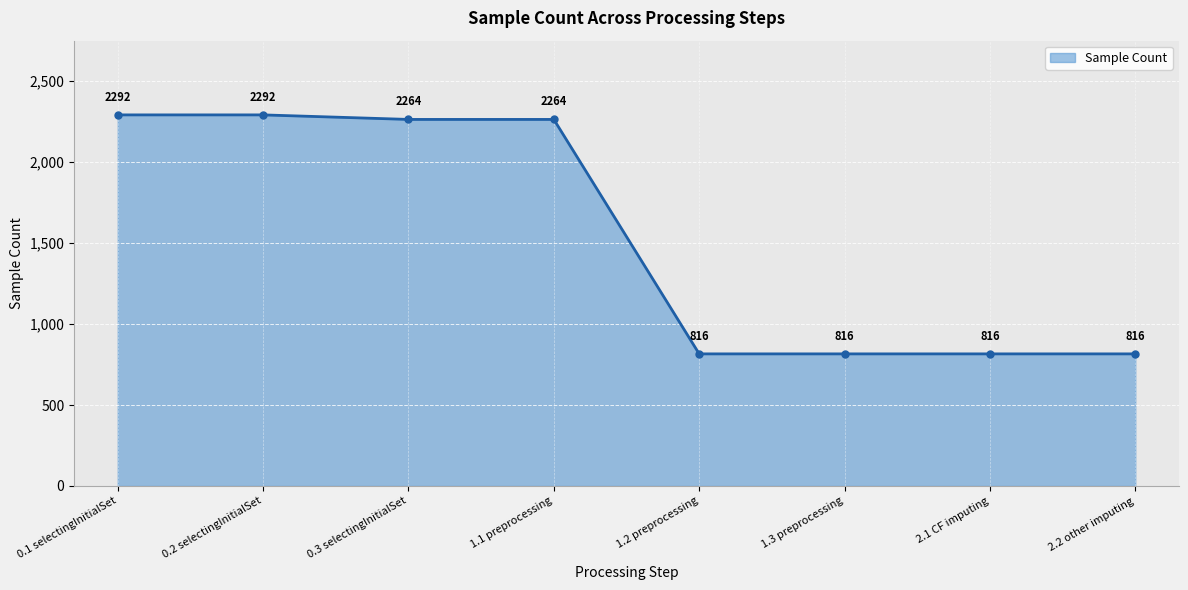

True or false: there are more than 2 points higher than both neighbors.

False